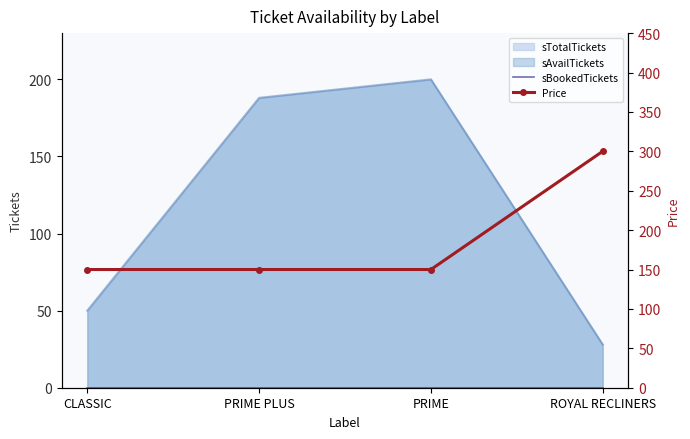

Between PRIME PLUS and ROYAL RECLINERS, which series saw the biggest shift?

Price